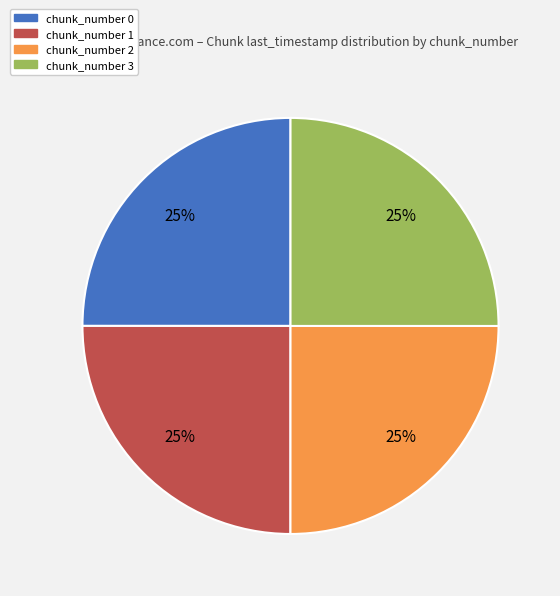

The chunk_number 0 slice represents 19% of the pie. True or false?

False